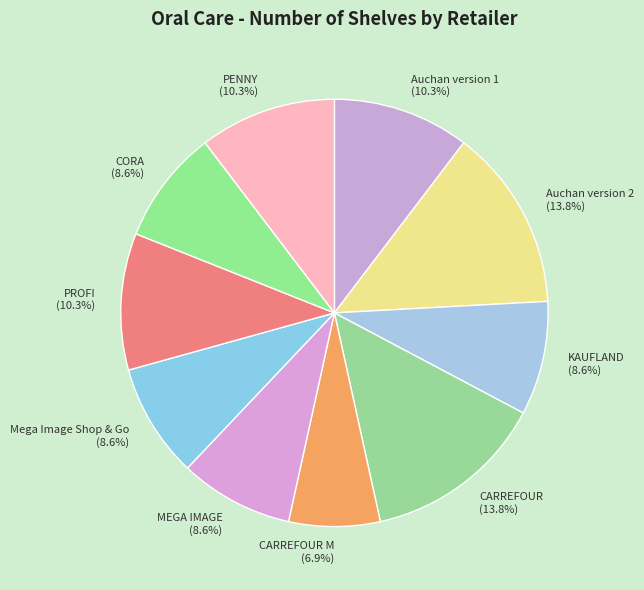

What is the ratio of the value at CORA (8.6%) to the value at Mega Image Shop & Go (8.6%)?

1.0